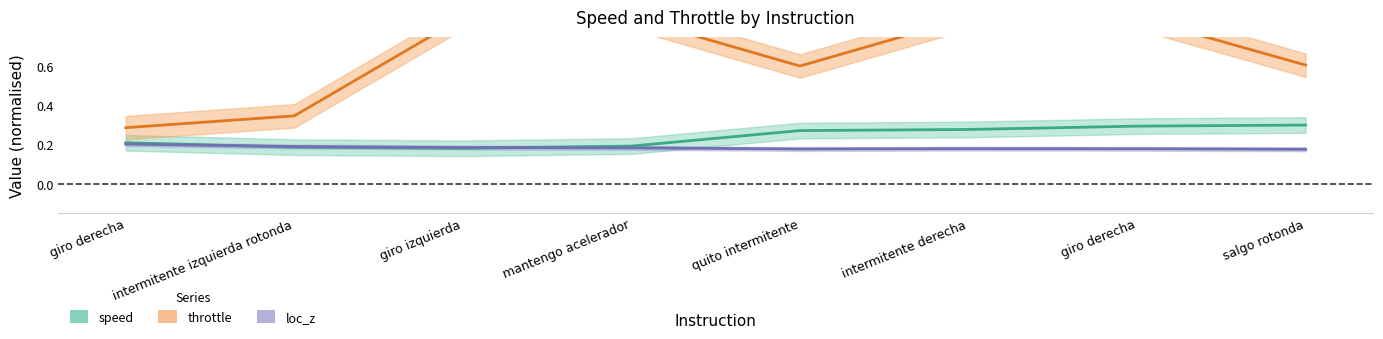

What is the sum of all loc_z values?

1.5